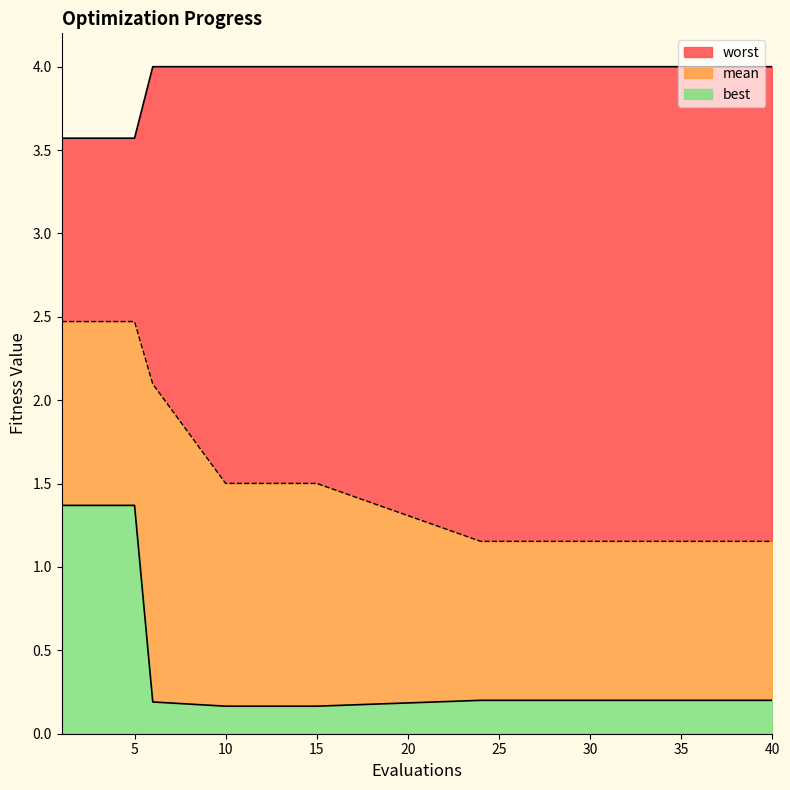

The value of best at 15 is 0.2. True or false?

False